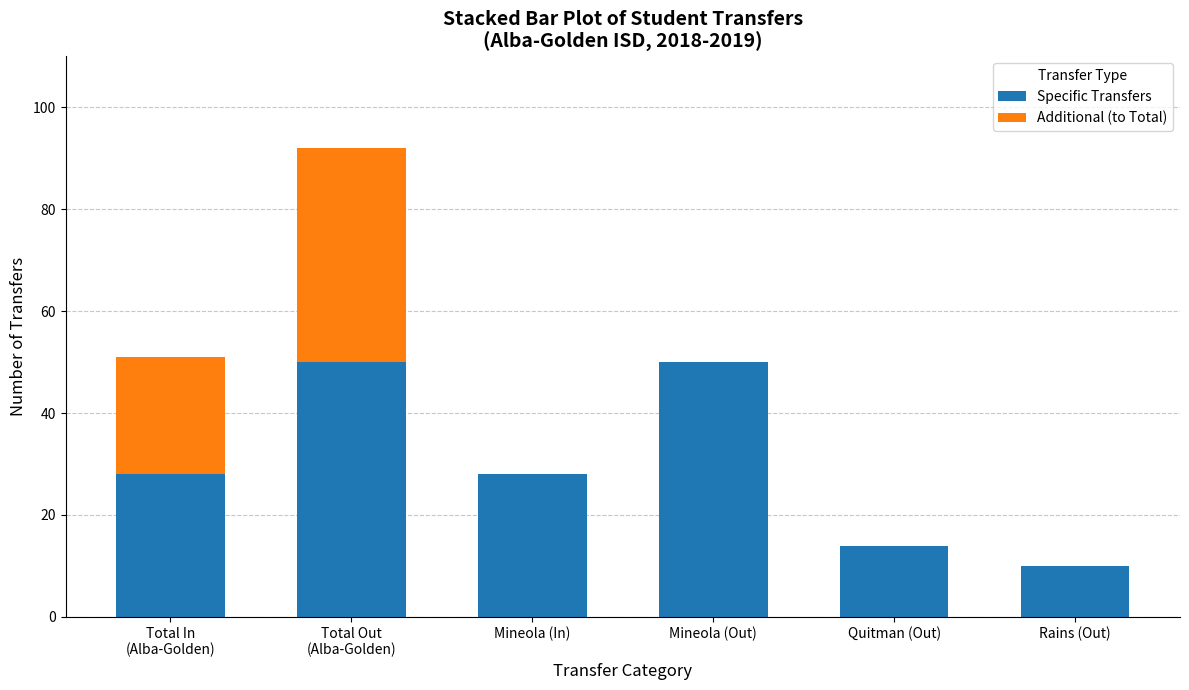

What is the total value across all series at Mineola (Out)?

50